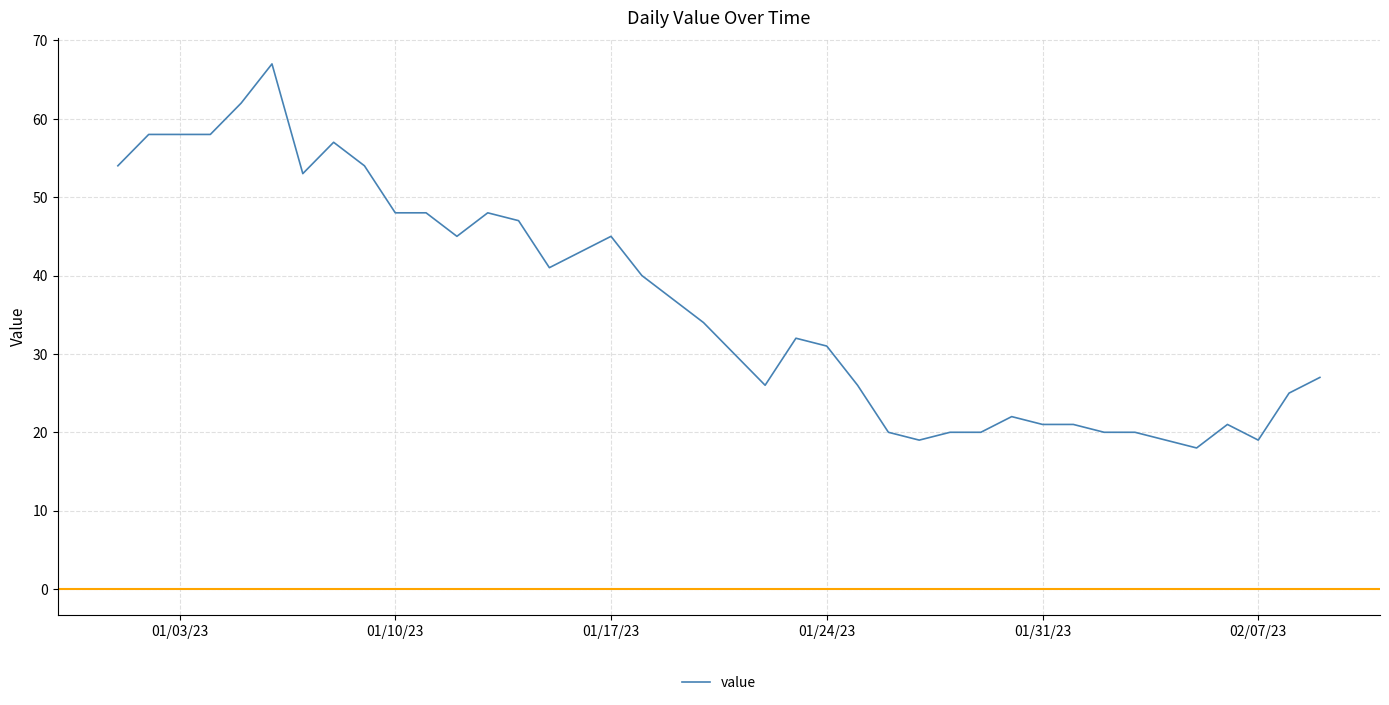

What is the greatest value displayed?

67